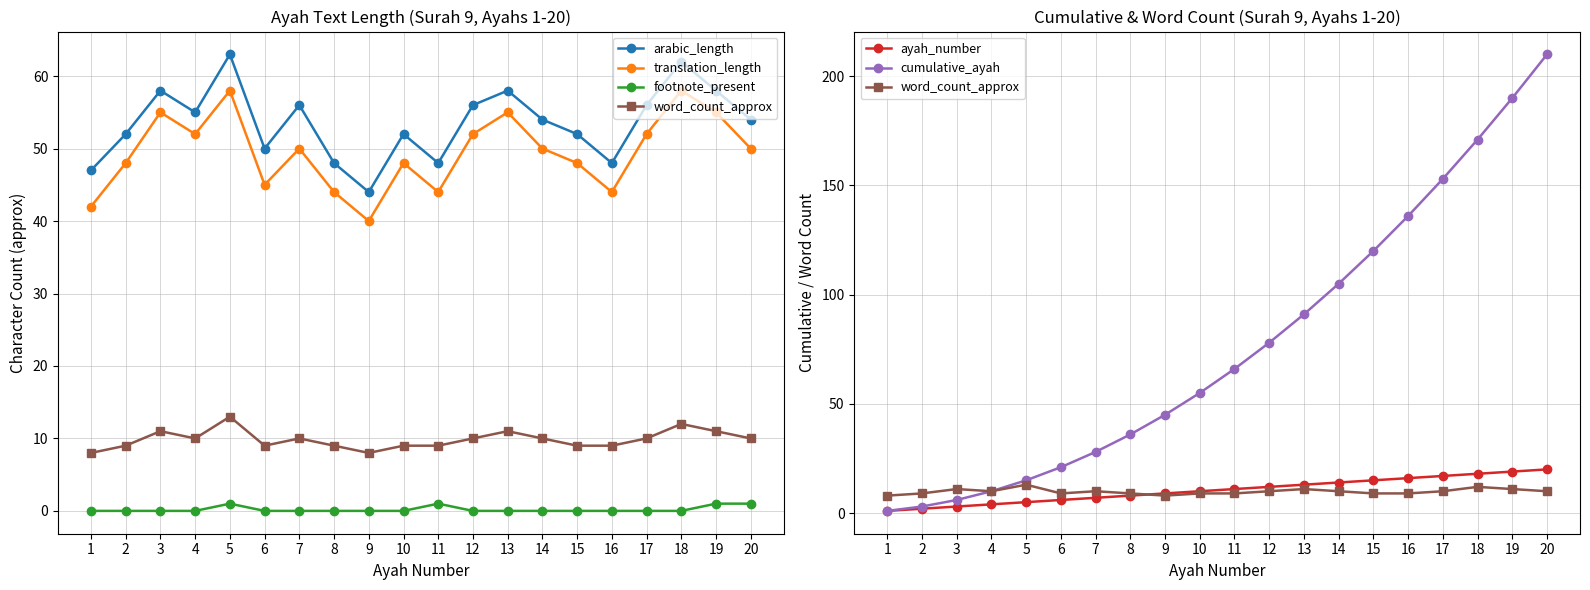

What value does the arabic_length series have at 4, to the nearest 10?

60